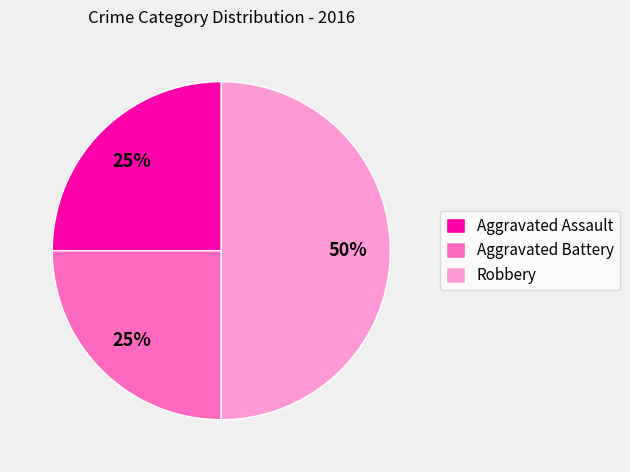

Does Aggravated Assault account for over 50% of the chart?

No